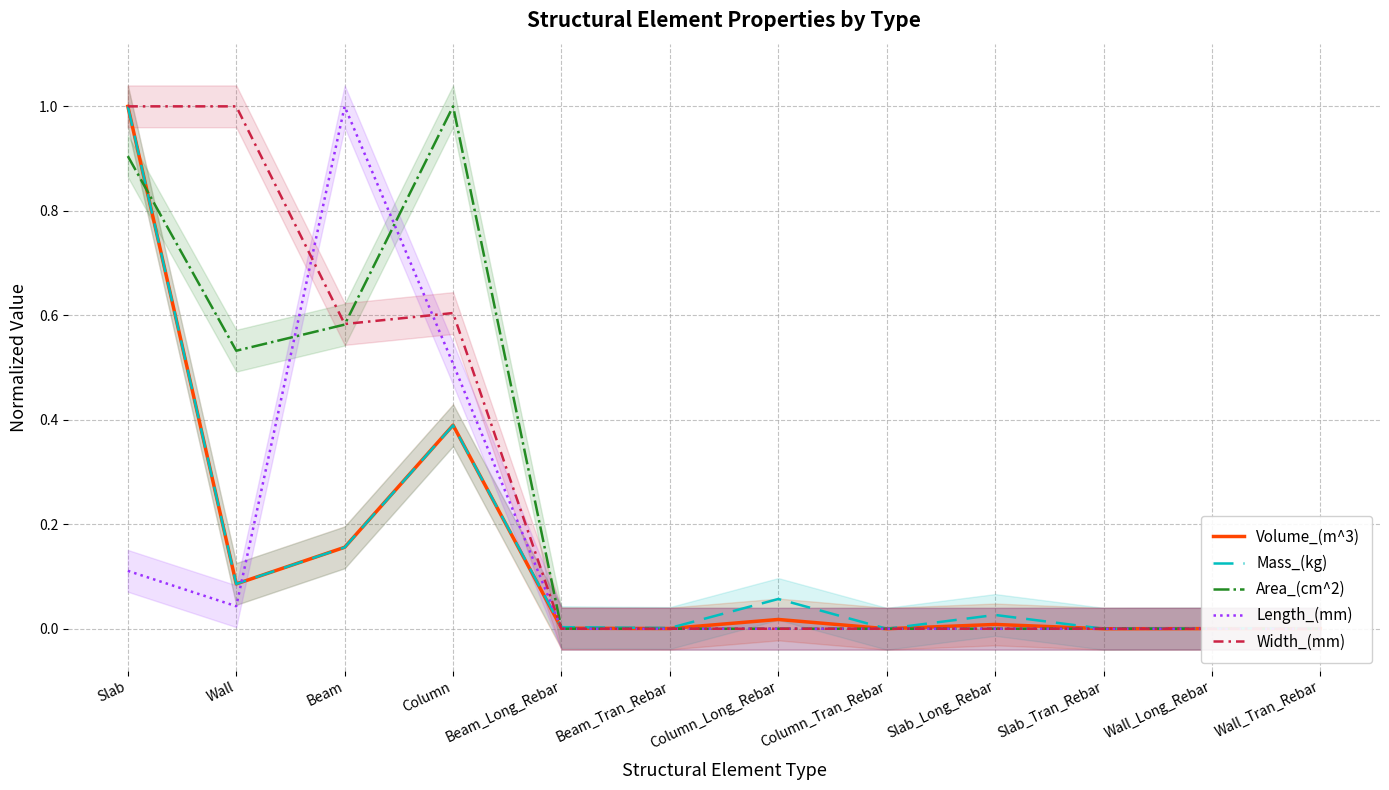

Rank the series at Column_Tran_Rebar from highest to lowest value.

Mass_(kg), Volume_(m^3), Area_(cm^2), Length_(mm), Width_(mm)